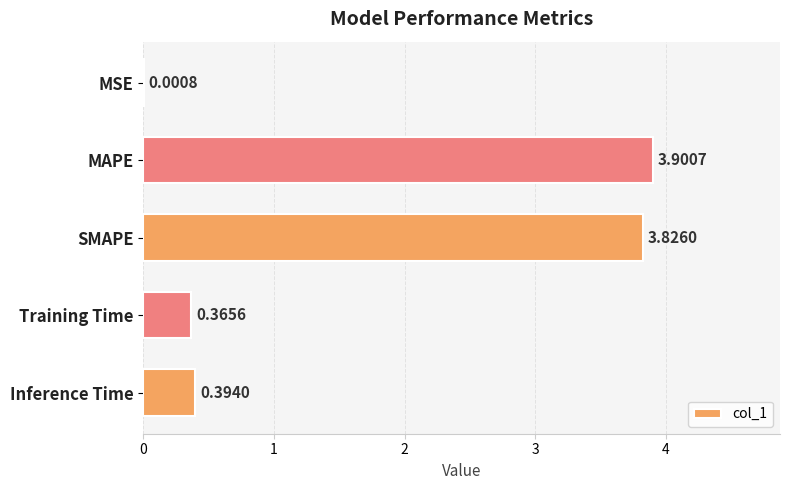

Which label corresponds to the largest value in the chart?

MAPE